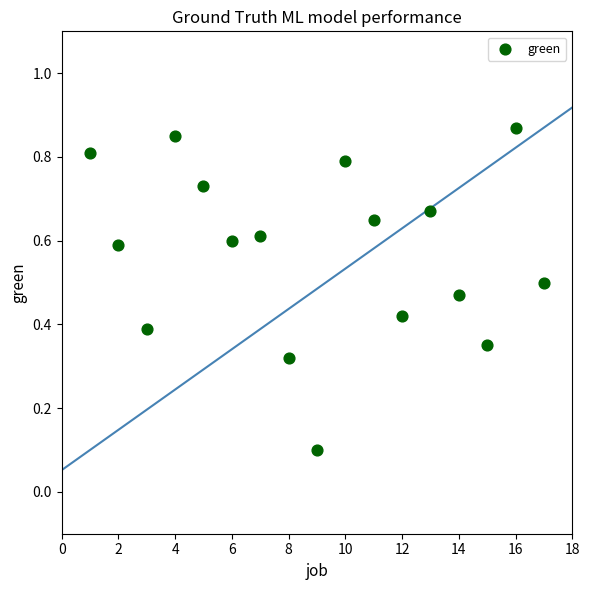

What is the range of X values (max minus min)?

16.0